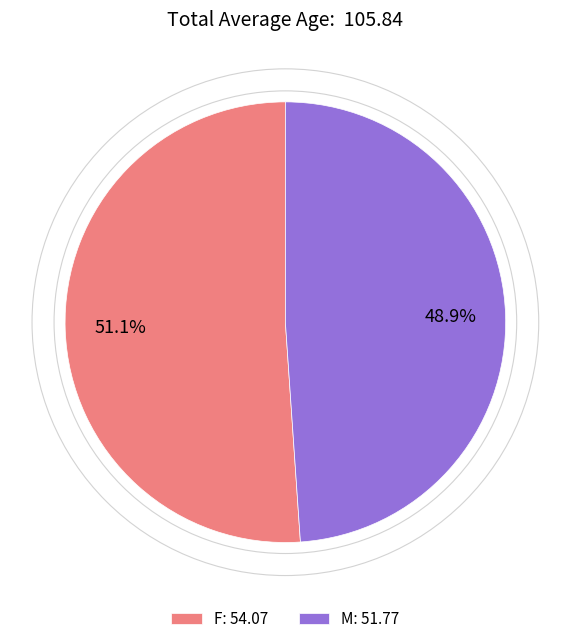

Which has a higher value, F or M?

F